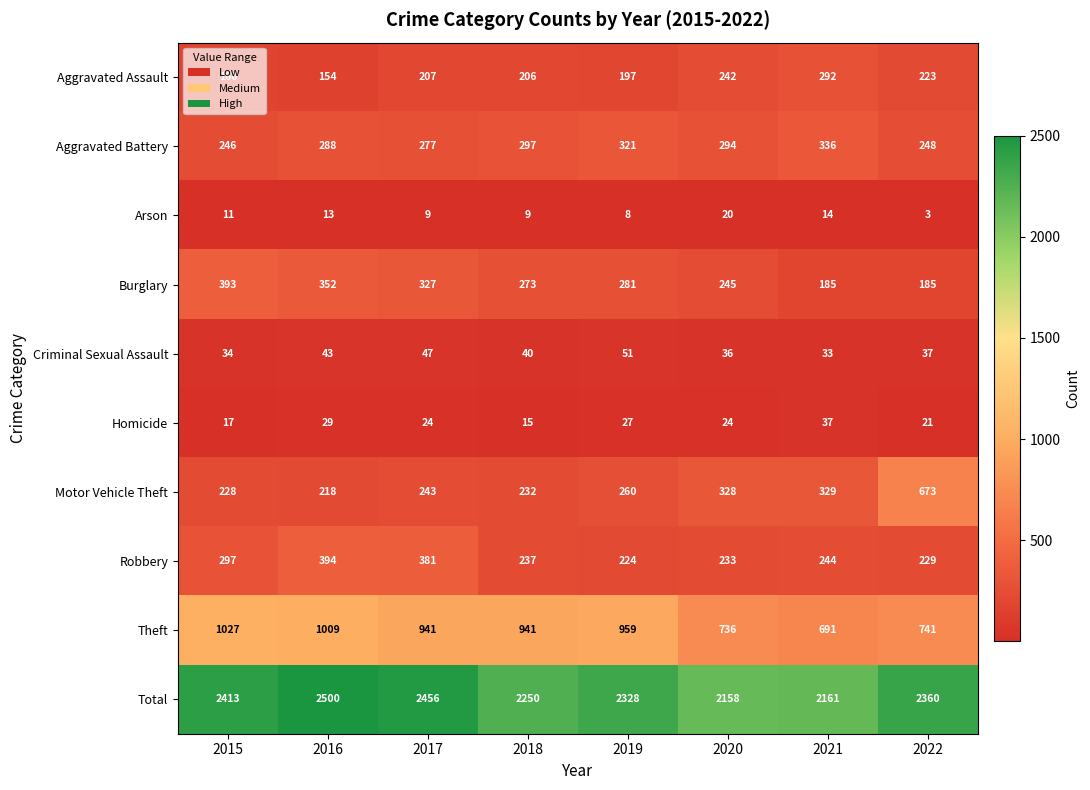

Is it true that Aggravated Assault equals 154 at 2016?

True